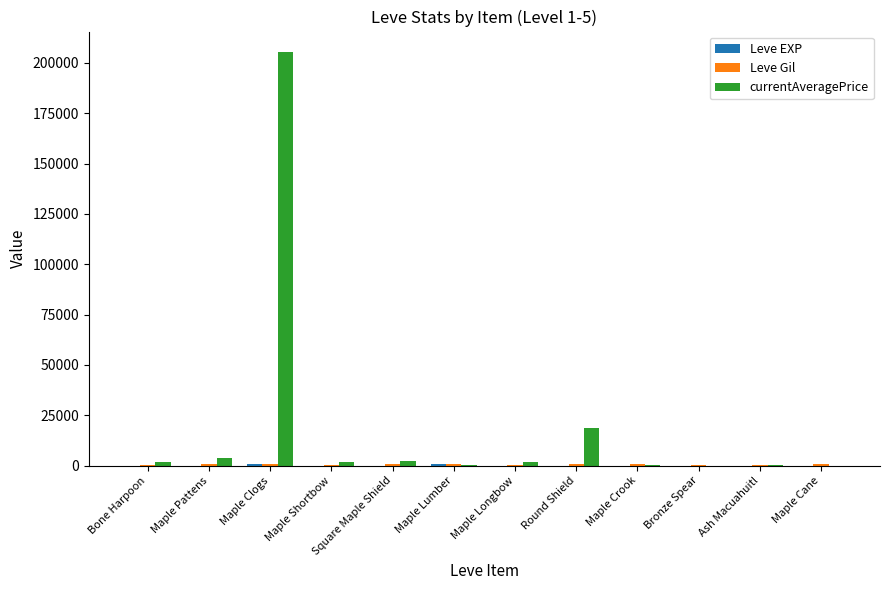

At which category does the chart reach its peak across all series?

Maple Clogs